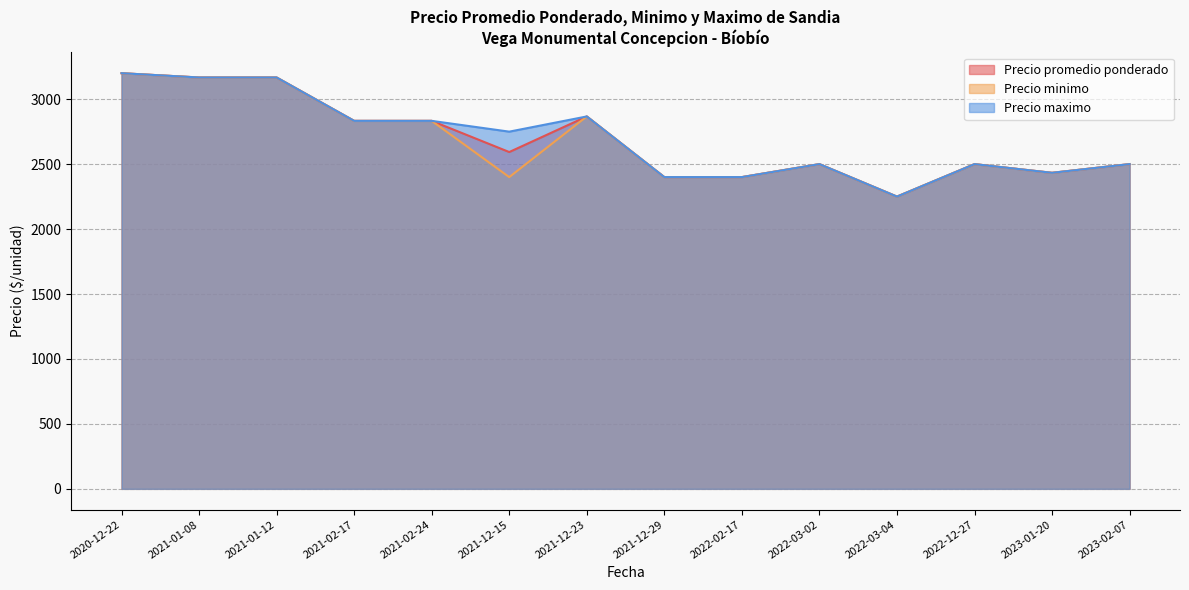

True or false: Precio minimo has a value of 2500 at 23.

True